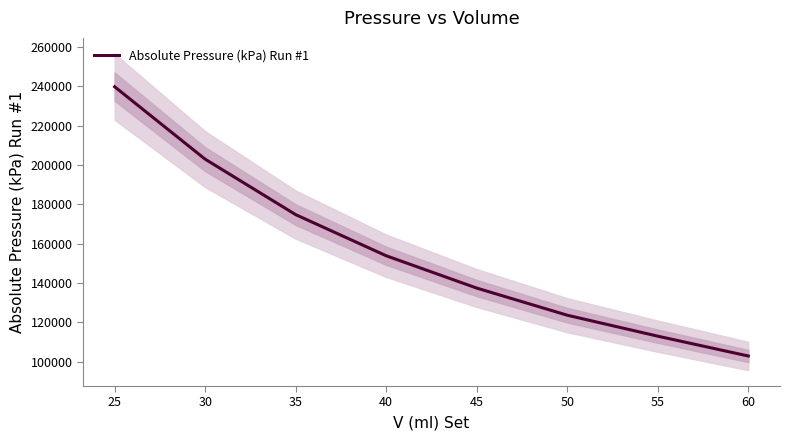

Between 30 and 50, which is larger?

30